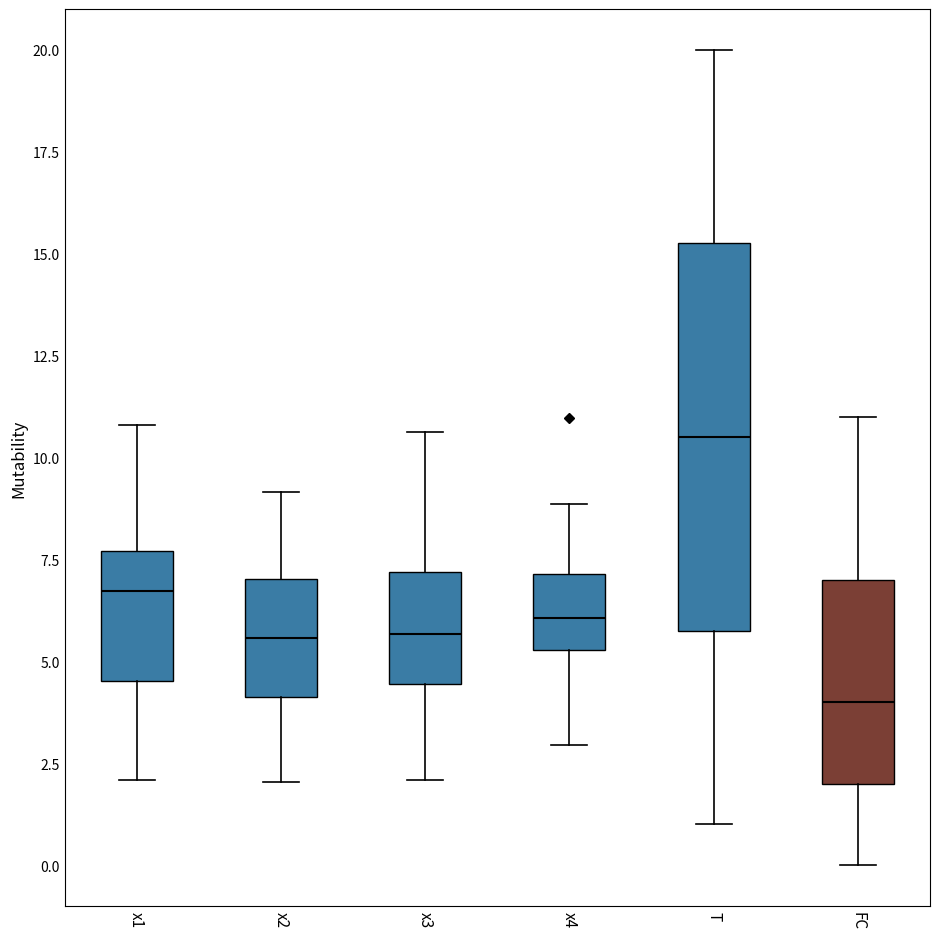

Reading left to right, read every box against the y-axis: the position of its median line, the range the box covers, and the ends of its whiskers. The values are not printed on the chart, so give them approximately, as read against the axis.

x1: median 6.5, box 4.5 to 7.5, whiskers 2.0 to 11.0
x2: median 5.5, box 4.0 to 7.0, whiskers 2.0 to 9.0
x3: median 5.5, box 4.5 to 7.0, whiskers 2.0 to 10.5
x4: median 6.0, box 5.5 to 7.0, whiskers 3.0 to 9.0
T: median 10.5, box 6.0 to 15.5, whiskers 1.0 to 20.0
FC: median 4.0, box 2.0 to 7.0, whiskers 0.0 to 11.0